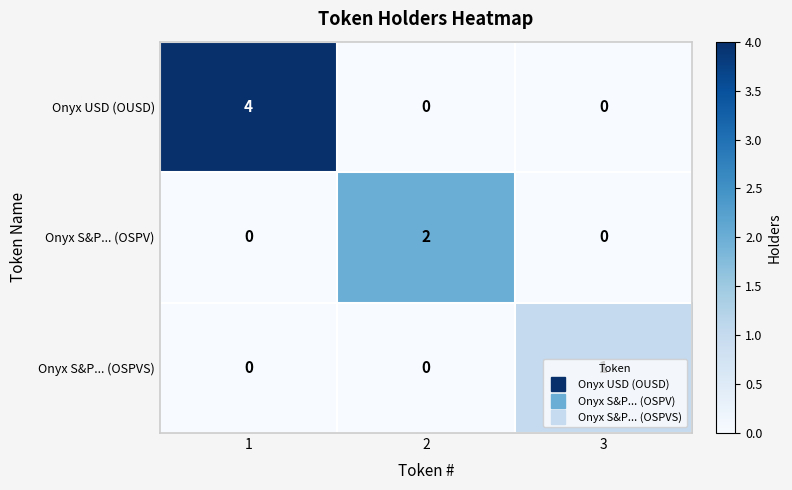

The Onyx USD (OUSD) series shows 2 at 3. True or false?

False